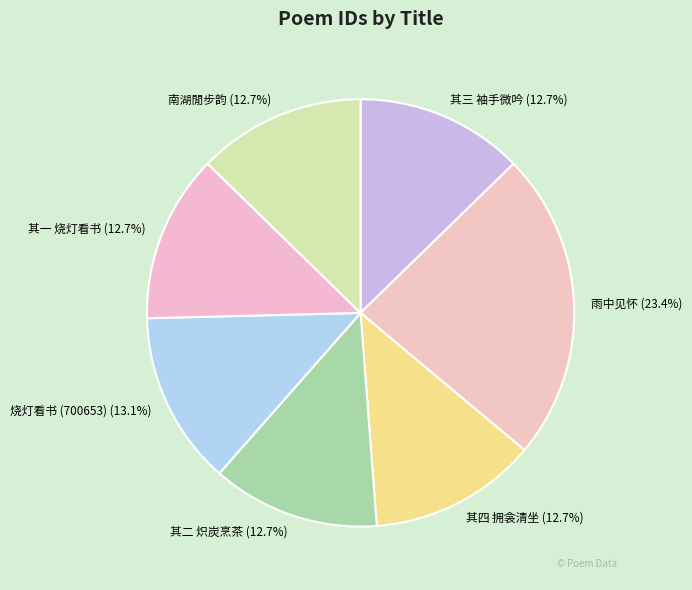

Which has a higher value, 雨中见怀 or 其二 炽炭烹茶?

雨中见怀